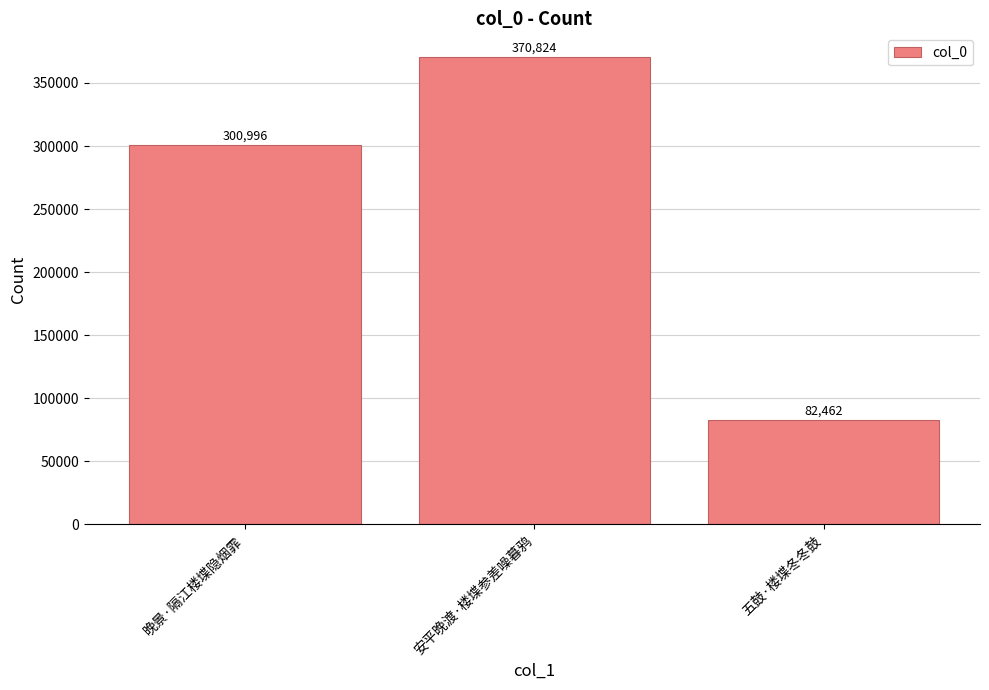

The chart shows a value of 22332 at 五鼓·楼堞冬冬鼓. True or false?

False